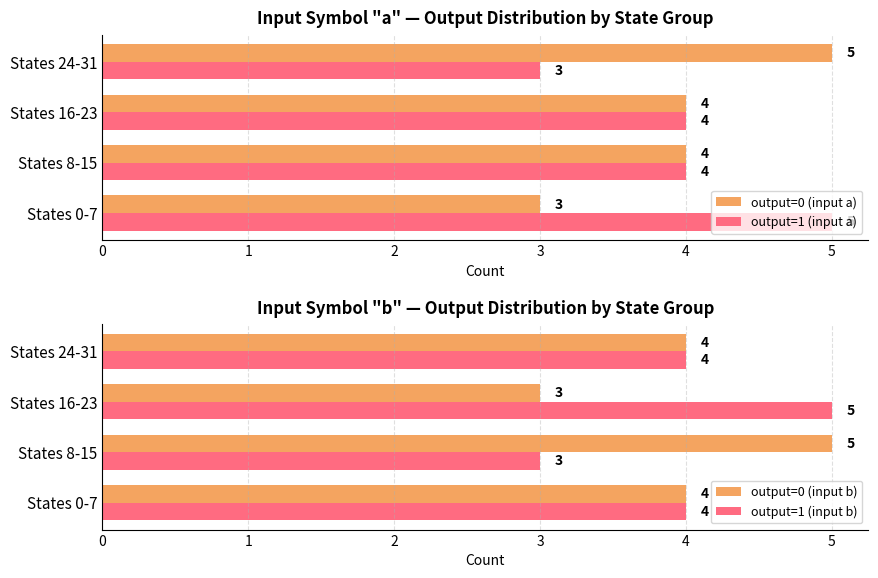

How many values in the output=1 (input a) series exceed 4?

1